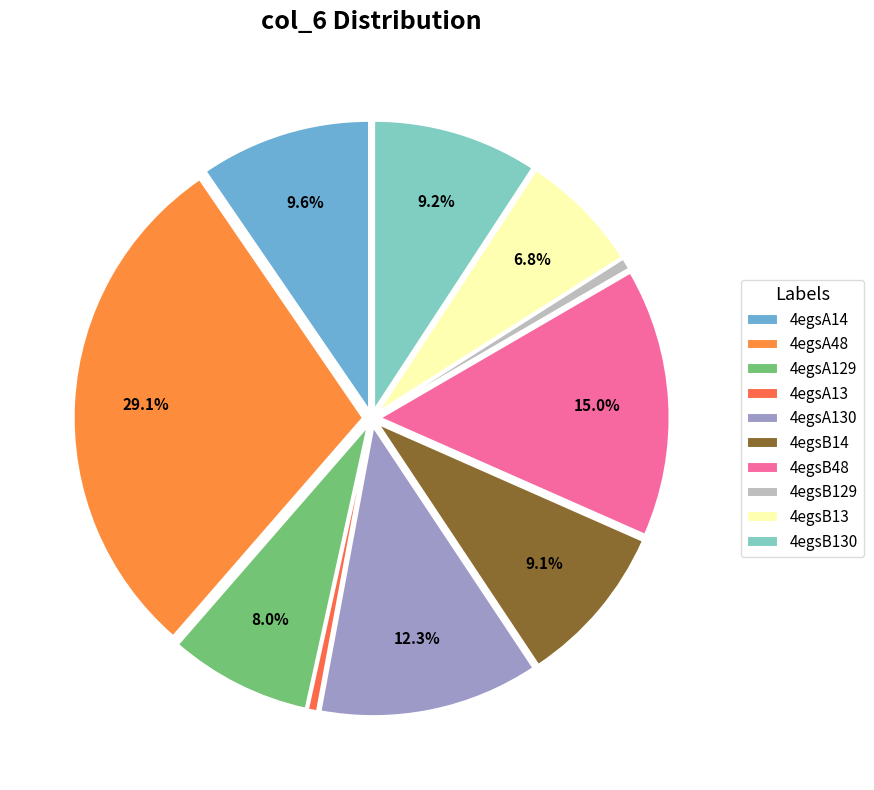

Rank the categories by value from highest to lowest.

4egsA48, 4egsB48, 4egsA130, 4egsA14, 4egsB130, 4egsB14, 4egsA129, 4egsB13, 4egsB129, 4egsA13